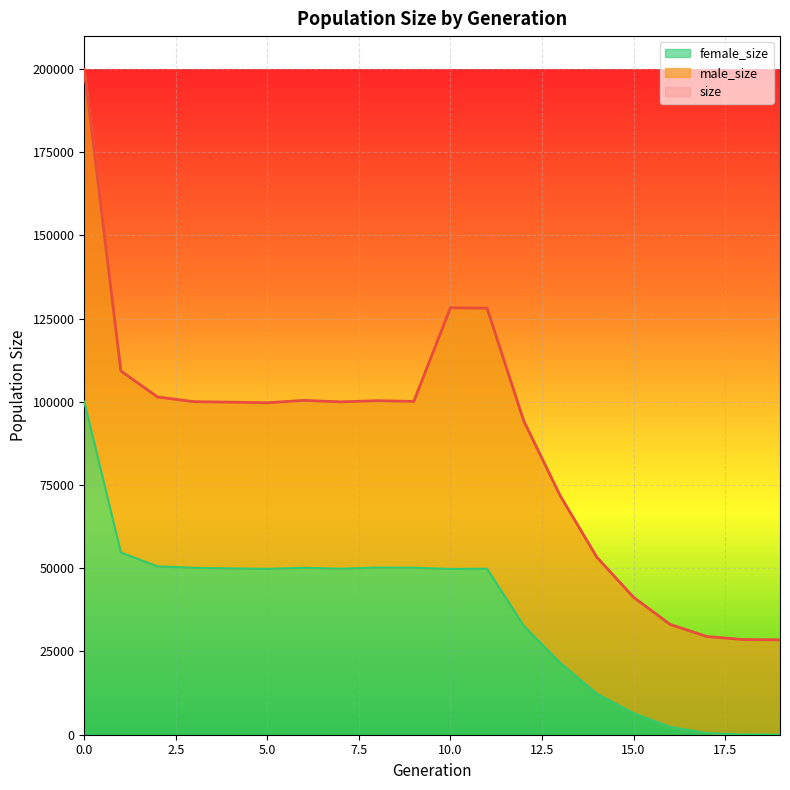

The value of female_size at 0.0 is 52870. True or false?

False